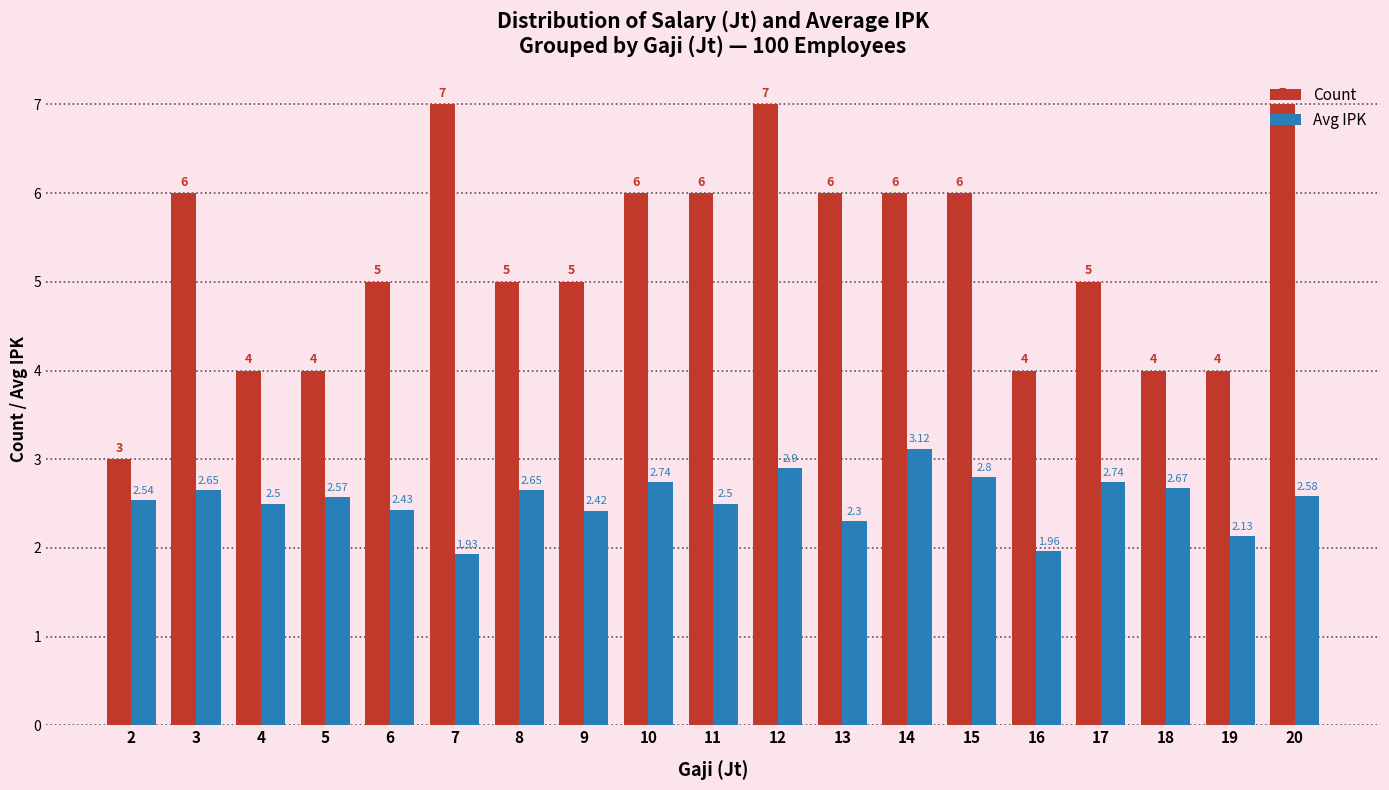

How many data points in Count are less than 5?

6